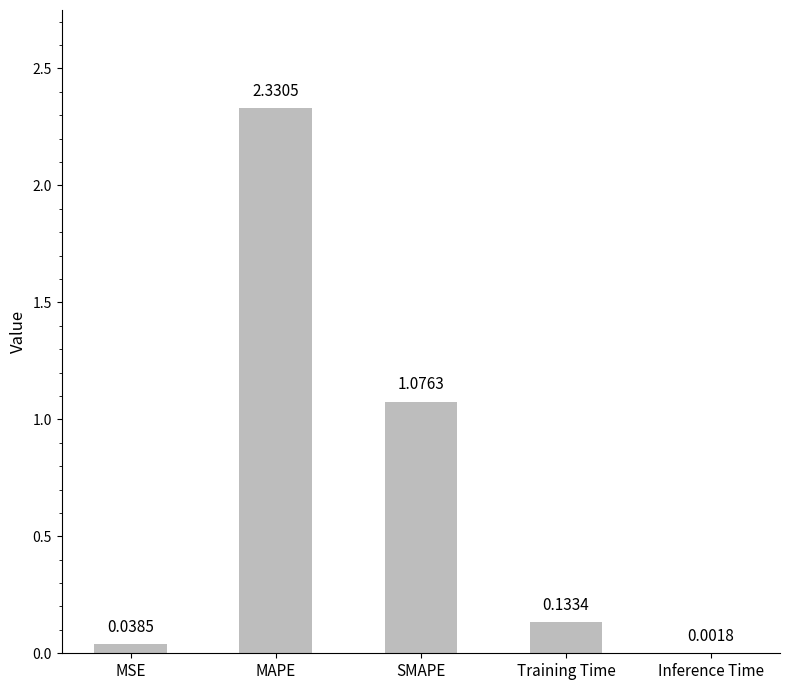

What is the sum of all values?

3.6